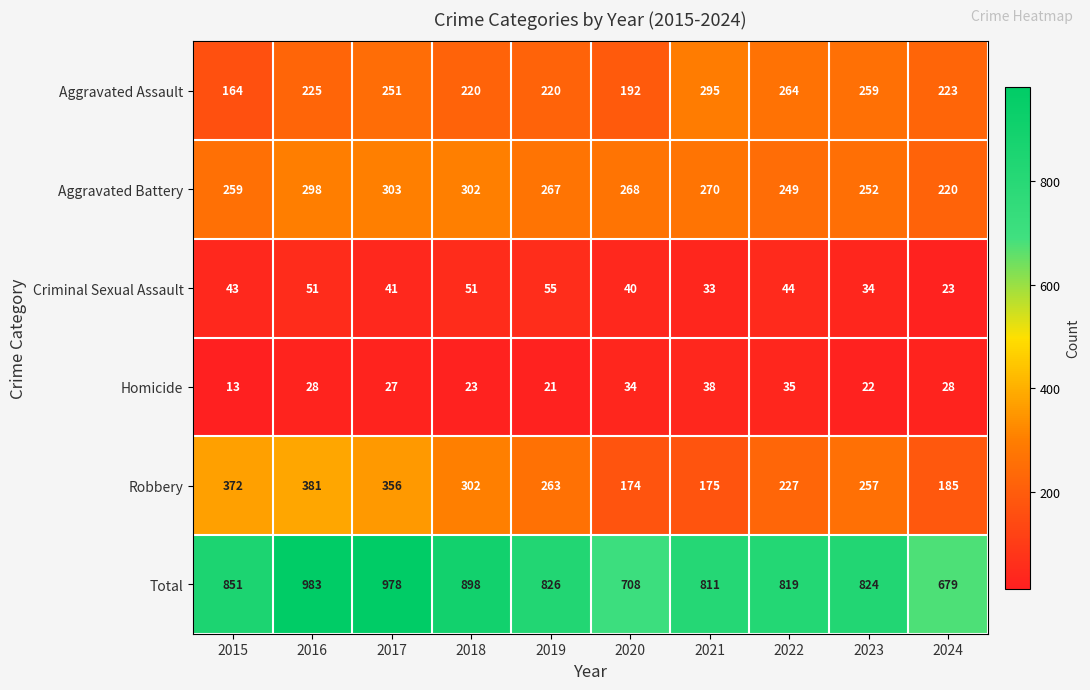

Is the value of Aggravated Assault at 2018 greater than the value of Homicide at 2016?

Yes